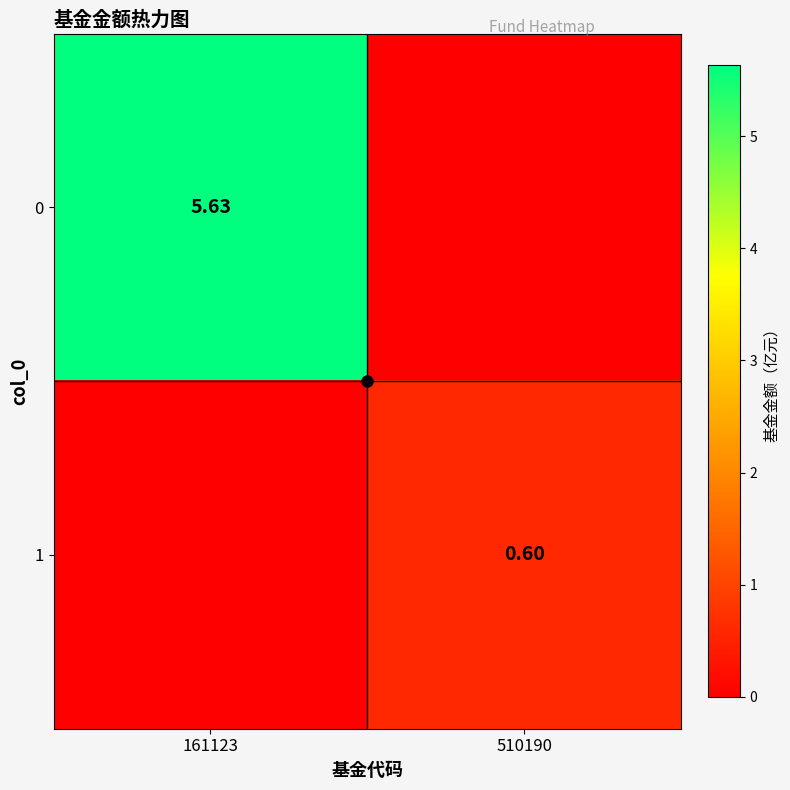

Is the value of 1 at 510190 greater than the value of 0 at 510190?

Yes